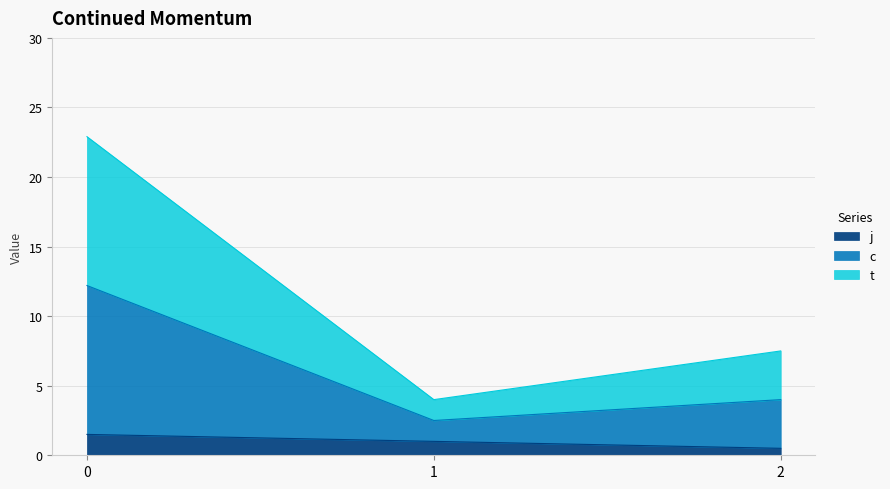

True or false: t and c intersect in this chart.

False